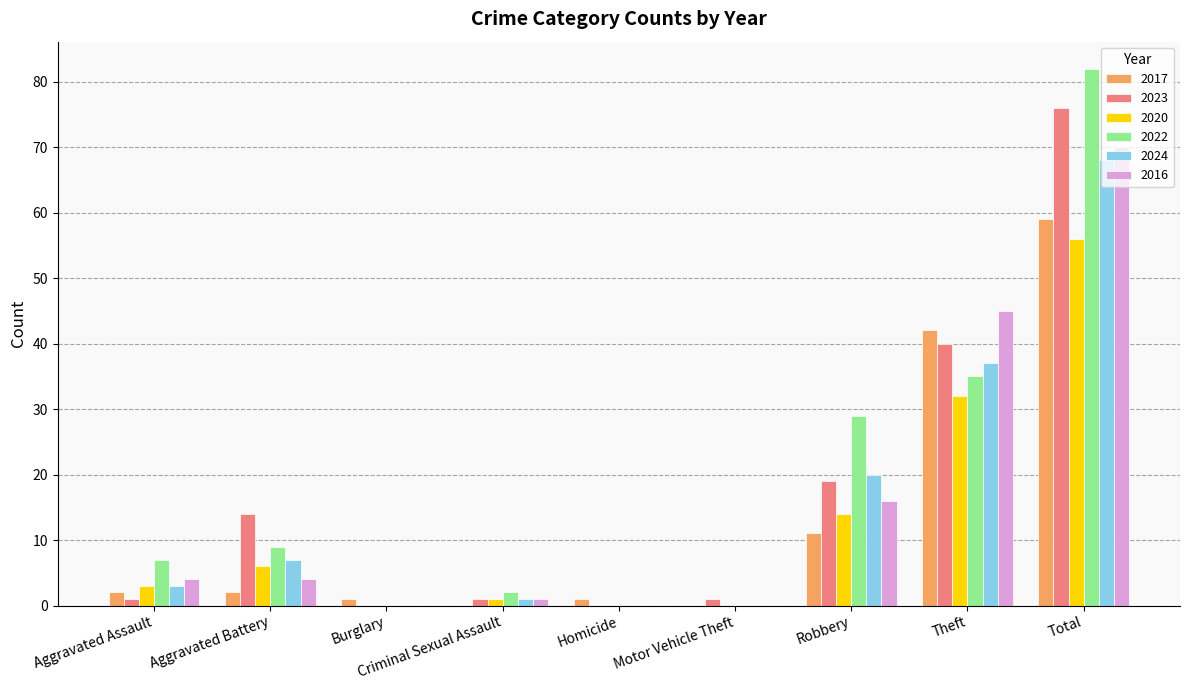

The value of 2023 at Aggravated Assault is 1. True or false?

True